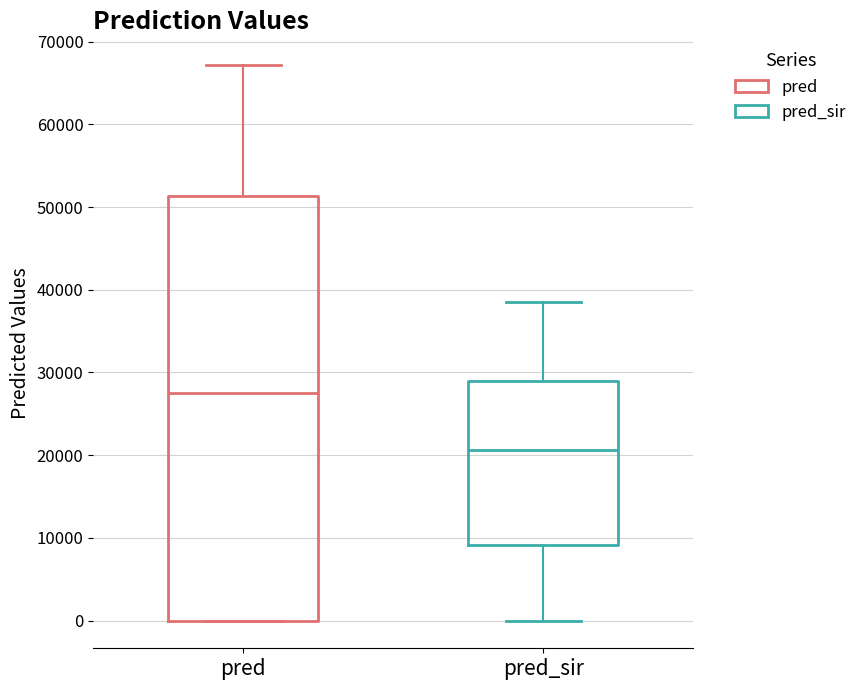

Reading left to right, transcribe this box plot: for each box, give where its median line is, the range the box spans, and where its two whiskers end, as read against the y-axis. The values are not printed on the chart, so give them approximately, as read against the axis.

pred: median 27000, box 0 to 51000, whiskers 0 to 67000
pred_sir: median 21000, box 9000 to 29000, whiskers 0 to 39000